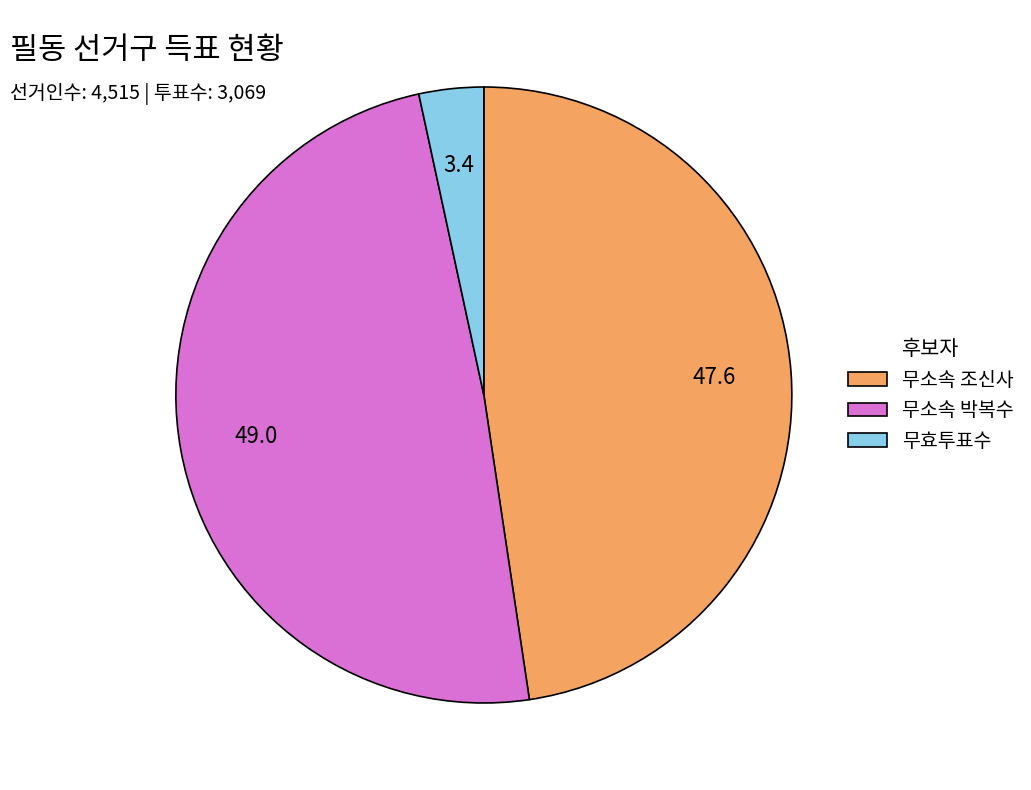

Does any single category account for the majority?

No